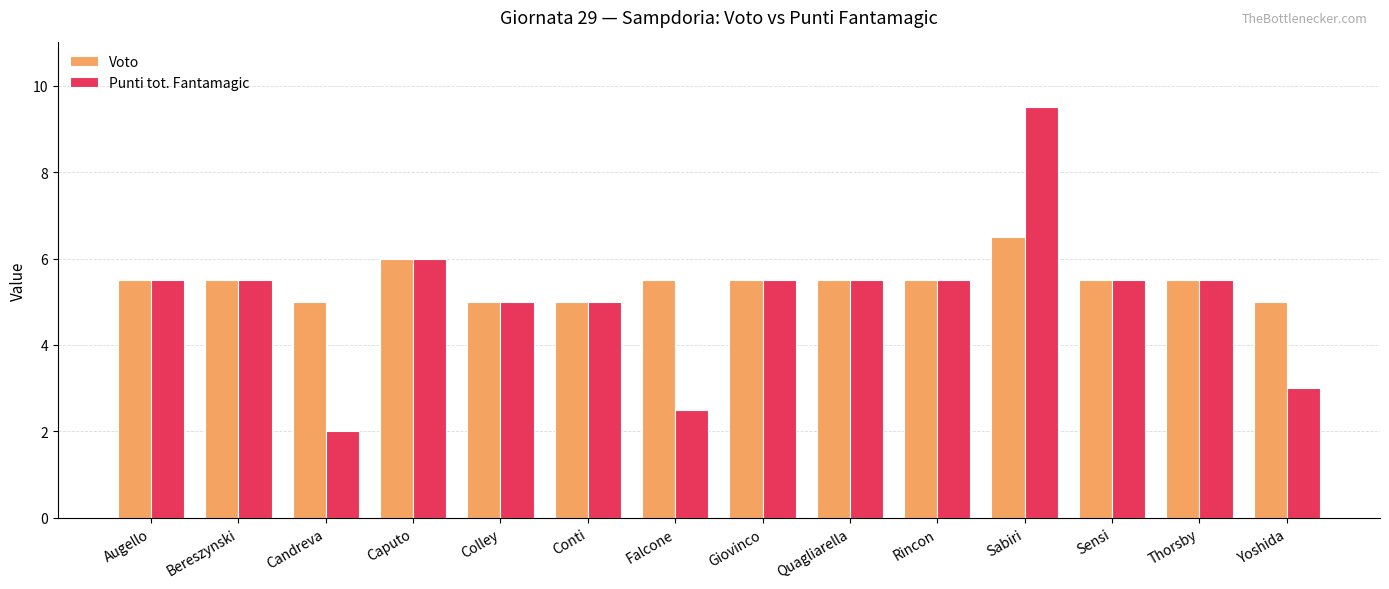

How many bars are there in total?

28